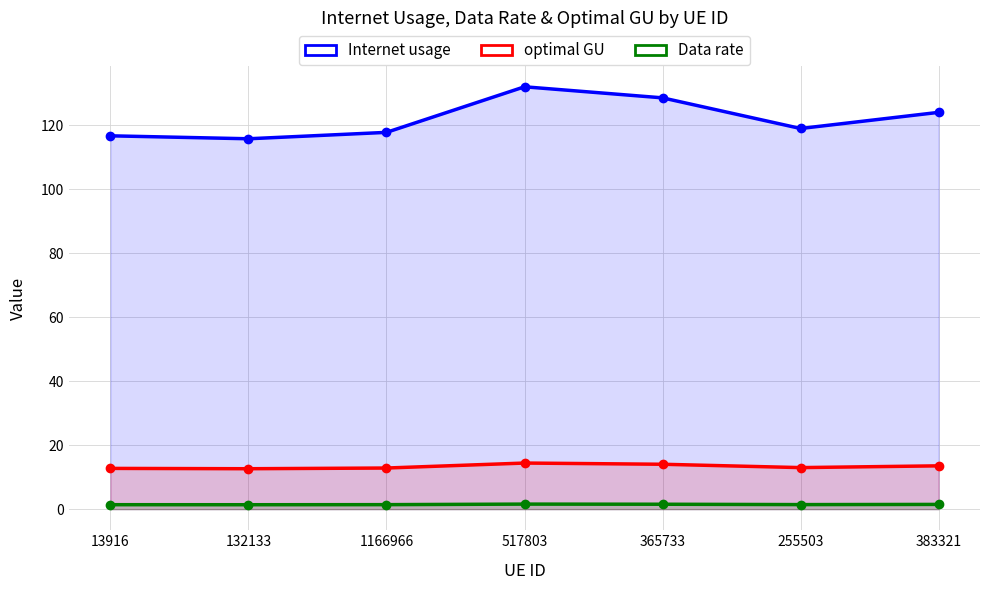

The optimal GU series shows 18.5 at 1166966. True or false?

False